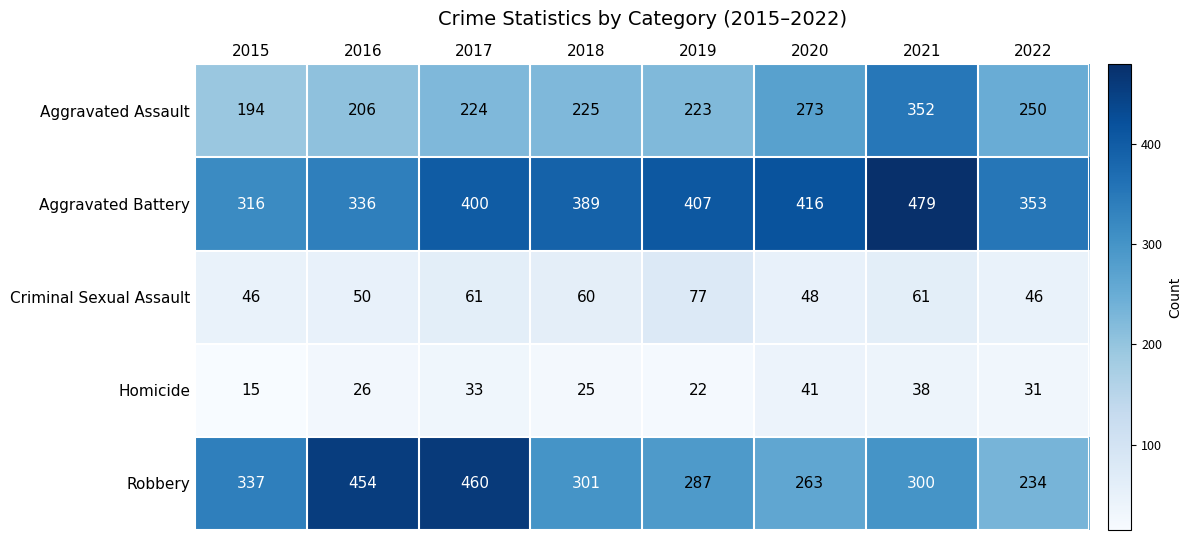

What is the total value across all series at 2019?

1016